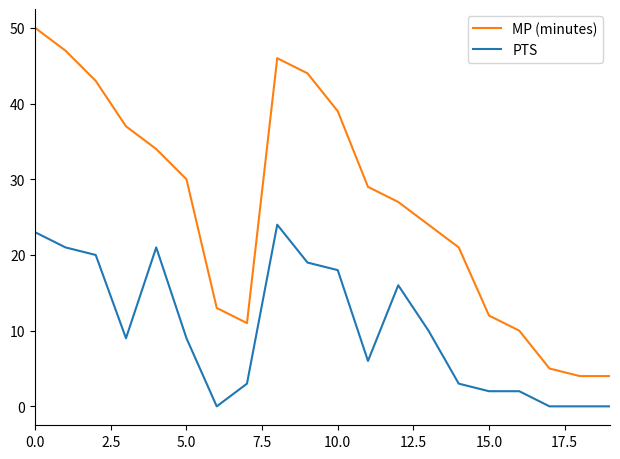

True or false: MP (minutes) has more than 1 points higher than both neighbors.

False